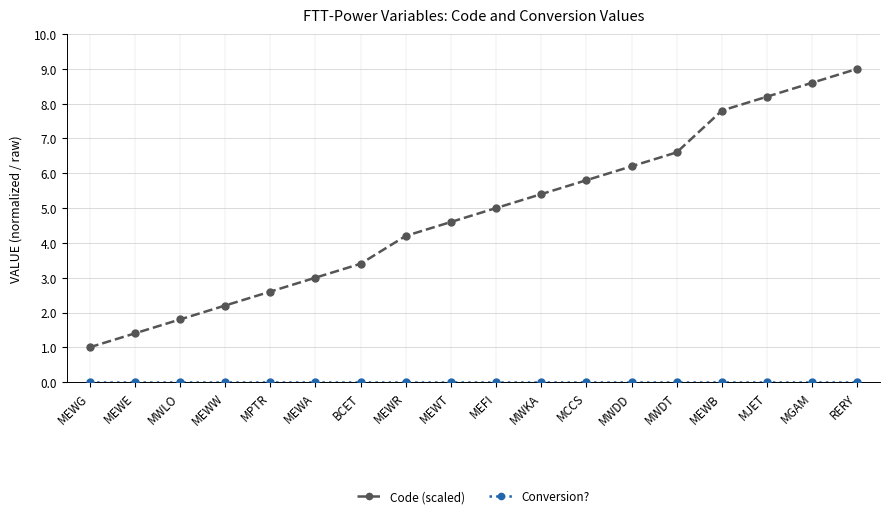

The Code (scaled) series shows 4.6 at MEWT. True or false?

True